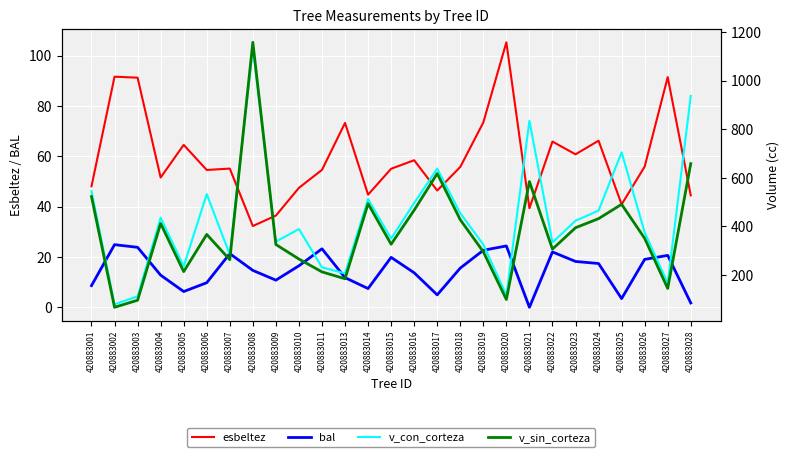

Reading left to right, extract all data points from this chart.

esbeltez: 420883001=48.1	420883002=91.6	420883003=91.2	420883004=51.5	420883005=64.5	420883006=54.5	420883007=55.1	420883008=32.3	420883009=36.4	420883010=47.5	420883011=54.6	420883013=73.2	420883014=44.8	420883015=55.0	420883016=58.4	420883017=46.4	420883018=55.8	420883019=73.4	420883020=105.3	420883021=39.3	420883022=65.8	420883023=60.8	420883024=66.2	420883025=40.9	420883026=55.9	420883027=91.5	420883028=44.5
bal: 420883001=8.6	420883002=24.9	420883003=23.8	420883004=12.8	420883005=6.3	420883006=9.8	420883007=21.3	420883008=14.7	420883009=10.8	420883010=16.5	420883011=23.2	420883013=11.8	420883014=7.4	420883015=19.8	420883016=13.7	420883017=4.9	420883018=15.6	420883019=22.6	420883020=24.4	420883021=0.0	420883022=22.0	420883023=18.2	420883024=17.4	420883025=3.5	420883026=19.0	420883027=20.6	420883028=1.7
v_con_corteza: 420883001=544.5	420883002=79.0	420883003=111.9	420883004=435.3	420883005=235.6	420883006=532.6	420883007=283.8	420883008=1134.6	420883009=337.1	420883010=389.0	420883011=231.2	420883013=206.4	420883014=512.3	420883015=349.8	420883016=496.1	420883017=637.5	420883018=453.9	420883019=325.2	420883020=116.5	420883021=834.2	420883022=333.9	420883023=423.1	420883024=464.9	420883025=704.6	420883026=375.2	420883027=166.1	420883028=936.9
v_sin_corteza: 420883001=522.5	420883002=66.8	420883003=95.8	420883004=411.7	420883005=213.7	420883006=366.7	420883007=262.6	420883008=1157.5	420883009=325.2	420883010=265.4	420883011=212.5	420883013=184.2	420883014=493.4	420883015=326.3	420883016=466.6	420883017=617.2	420883018=427.2	420883019=295.3	420883020=98.7	420883021=584.4	420883022=306.2	420883023=394.2	420883024=431.6	420883025=490.7	420883026=350.5	420883027=144.3	420883028=658.1